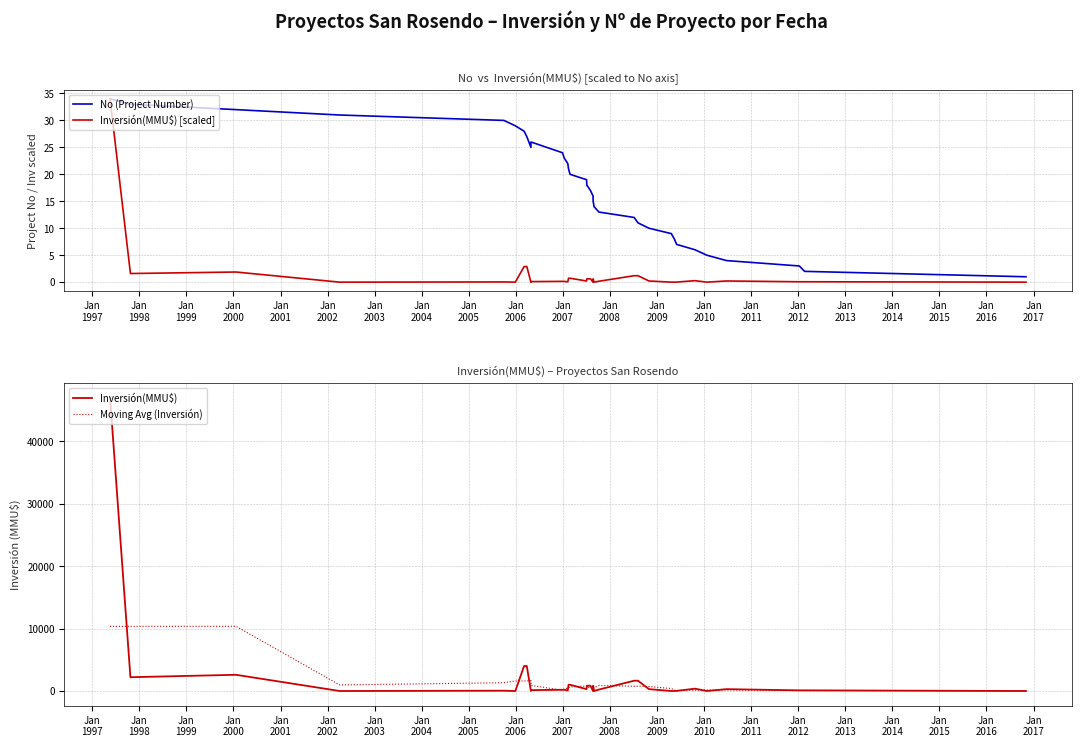

True or false: Inversión(MMU$) [scaled] and Moving Avg (Inversión) intersect in this chart.

False